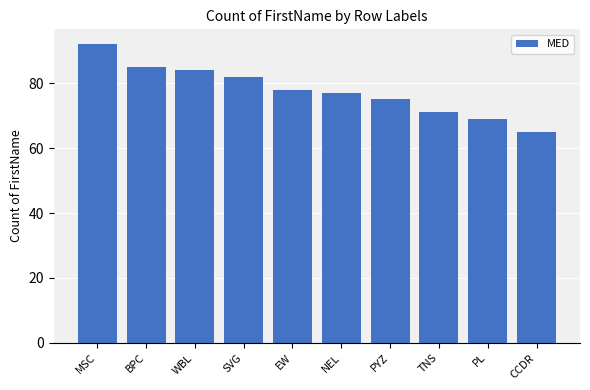

True or false: the data shows 69 at PL.

True